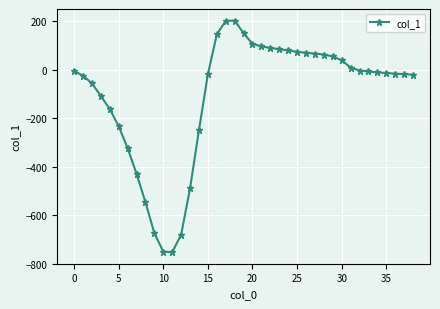

What is the value of the 23rd point from the left?

89